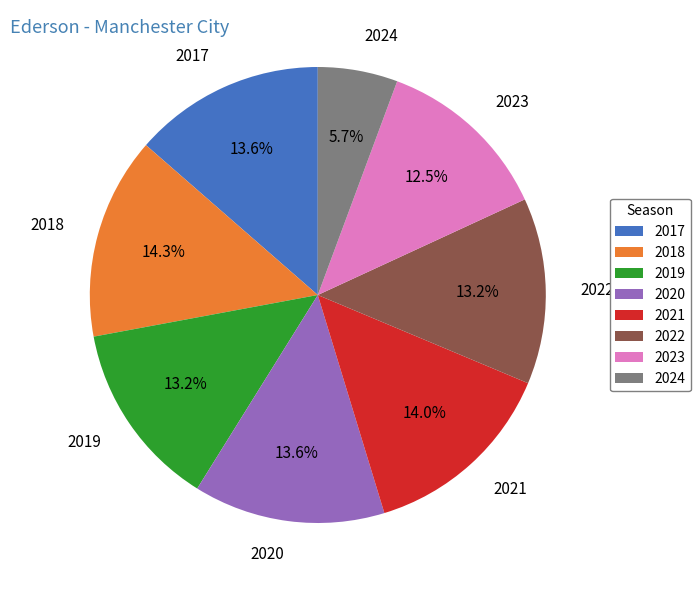

To the nearest percent, what percentage of the pie is 2022?

13%